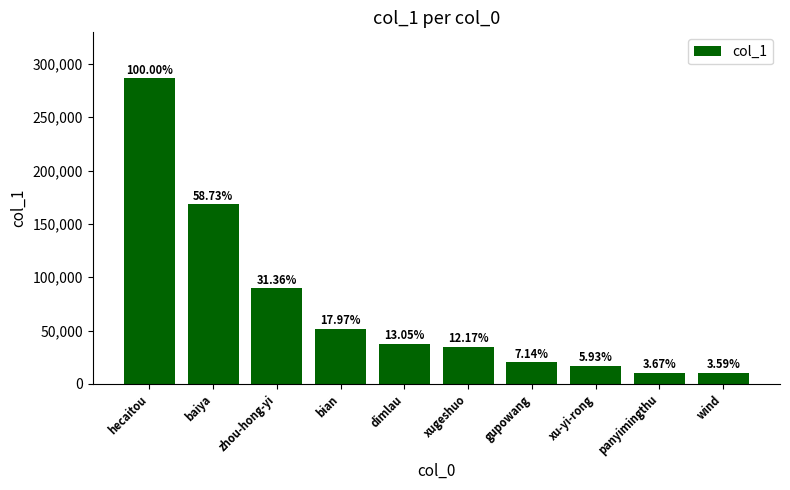

How many bars are there in total?

10